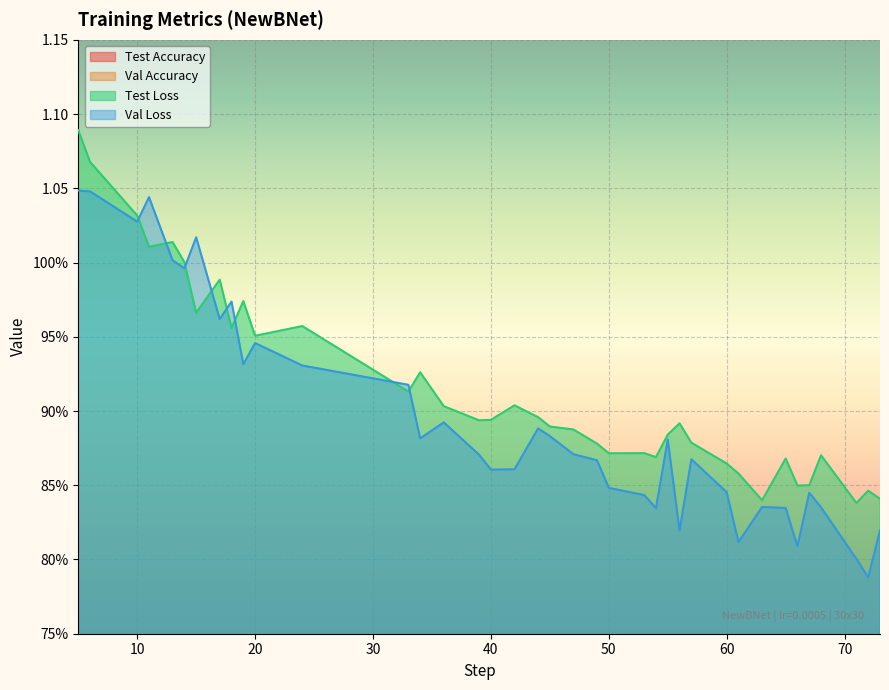

Between 22 and 10, which is larger?

22